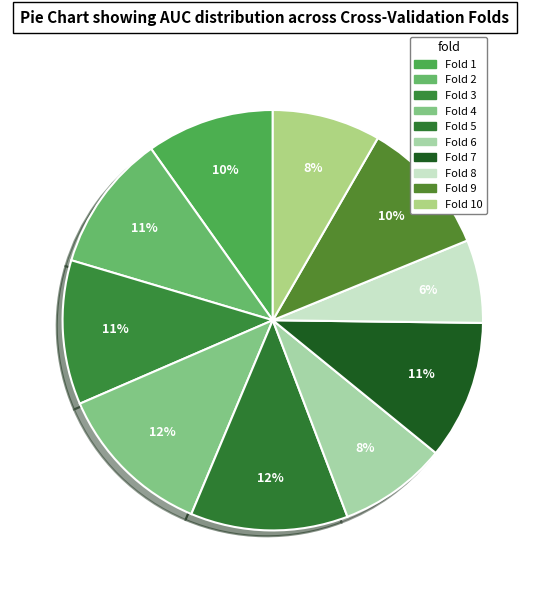

How many segments does this pie chart have?

10